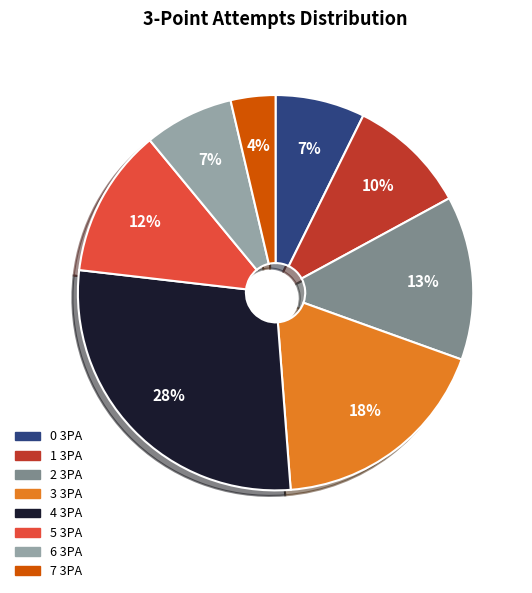

To the nearest percent, what is the average slice percentage?

12%